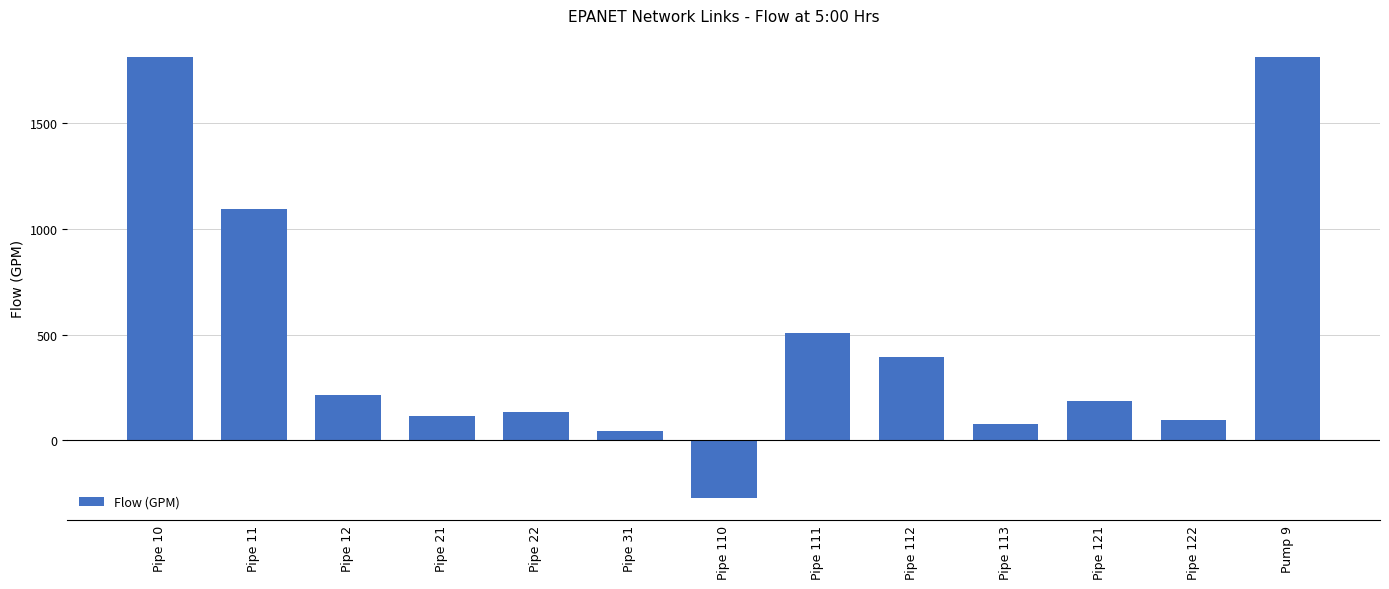

Which category has the lowest value across all series?

Pipe 110